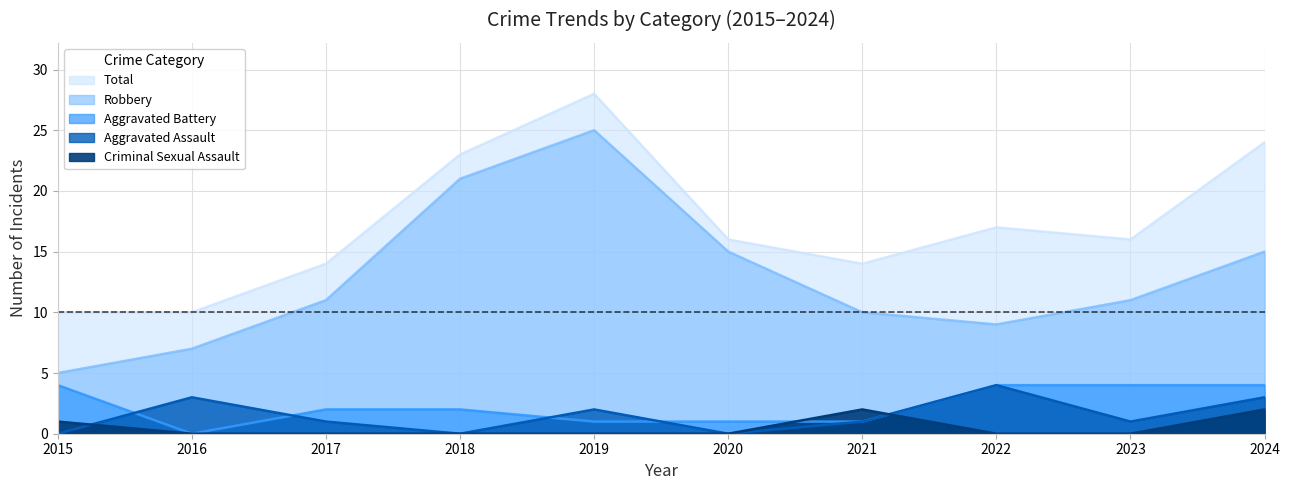

Which series changed the most between 2020 and 2023?

Robbery